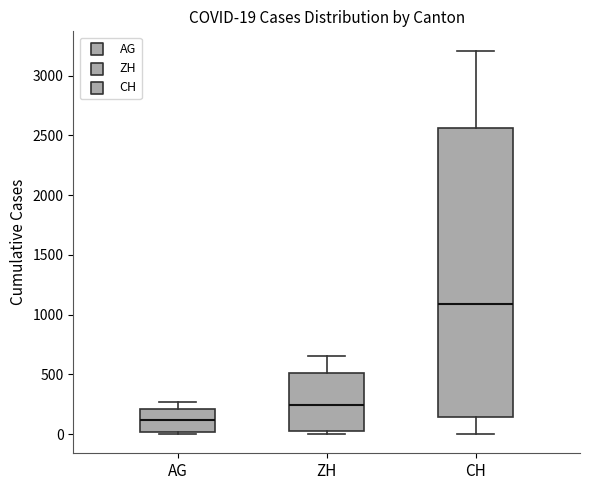

Which box has the lowest median line?

AG